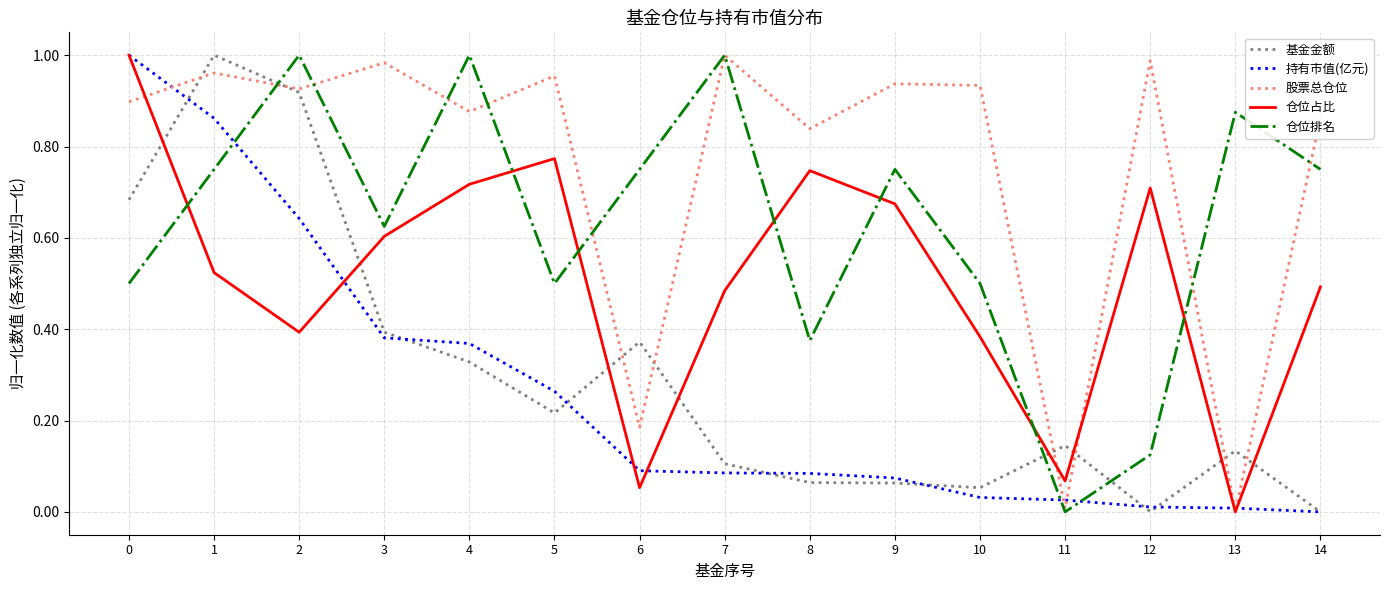

What are all the series names shown in the legend?

基金金额, 持有市值(亿元), 股票总仓位, 仓位占比, 仓位排名